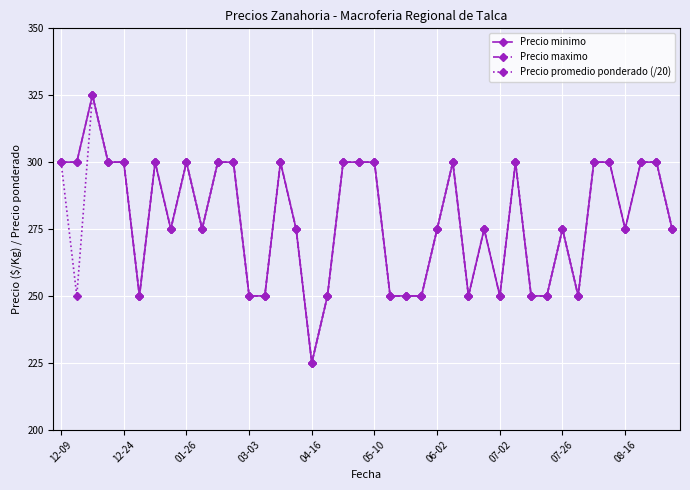

Reading left to right, transcribe all the data shown in this chart.

Precio minimo: 300	300	325	300	300	250	300	275	300	275	300	300	250	250	300	275	225	250	300	300	300	250	250	250	275	300	250	275	250	300	250	250	275	250	300	300	275	300	300	275
Precio maximo: 300	300	325	300	300	250	300	275	300	275	300	300	250	250	300	275	225	250	300	300	300	250	250	250	275	300	250	275	250	300	250	250	275	250	300	300	275	300	300	275
Precio promedio ponderado (/20): 300	250	325	300	300	250	300	275	300	275	300	300	250	250	300	275	225	250	300	300	300	250	250	250	275	300	250	275	250	300	250	250	275	250	300	300	275	300	300	275